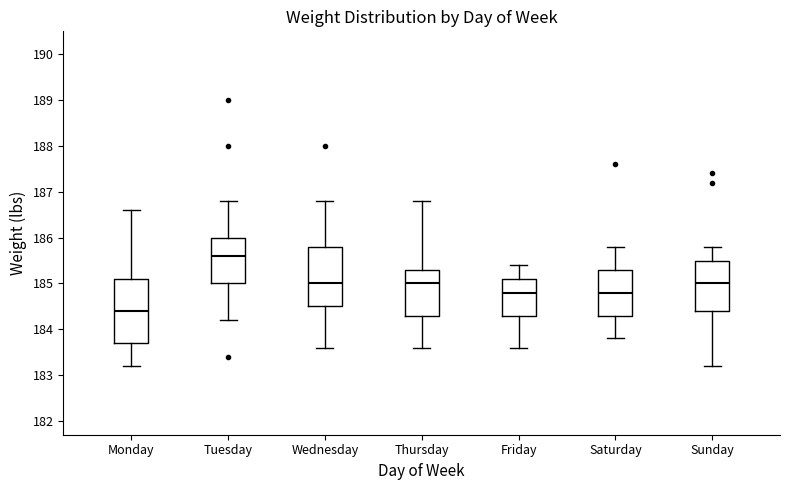

Reading left to right, read every box against the y-axis: the position of its median line, the range the box covers, and the ends of its whiskers. The values are not printed on the chart, so give them approximately, as read against the axis.

Monday: median 184.4, box 183.7 to 185.1, whiskers 183.2 to 186.6
Tuesday: median 185.6, box 185.0 to 186.0, whiskers 184.2 to 186.8
Wednesday: median 185.0, box 184.5 to 185.8, whiskers 183.6 to 186.8
Thursday: median 185.0, box 184.3 to 185.3, whiskers 183.6 to 186.8
Friday: median 184.8, box 184.3 to 185.1, whiskers 183.6 to 185.4
Saturday: median 184.8, box 184.3 to 185.3, whiskers 183.8 to 185.8
Sunday: median 185.0, box 184.4 to 185.5, whiskers 183.2 to 185.8